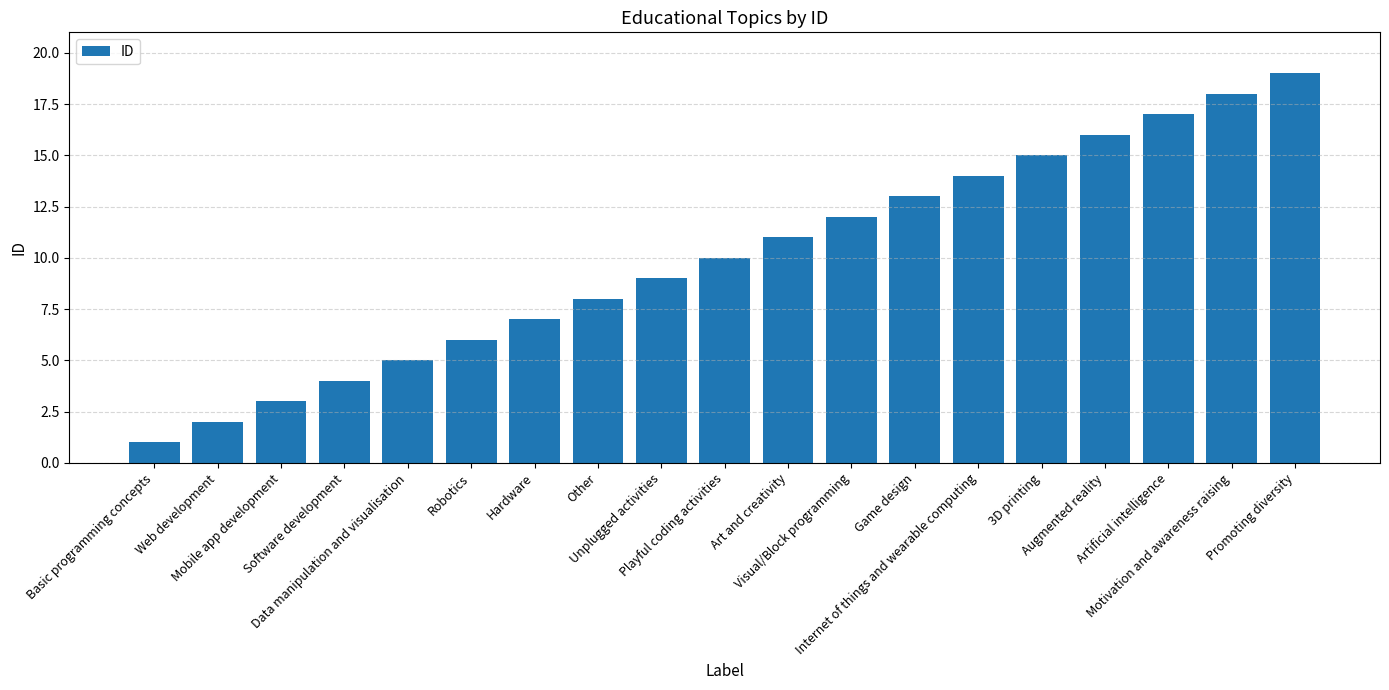

Rank the categories by value from lowest to highest.

Basic programming concepts, Web development, Mobile app development, Software development, Data manipulation and visualisation, Robotics, Hardware, Other, Unplugged activities, Playful coding activities, Art and creativity, Visual/Block programming, Game design, Internet of things and wearable computing, 3D printing, Augmented reality, Artificial intelligence, Motivation and awareness raising, Promoting diversity